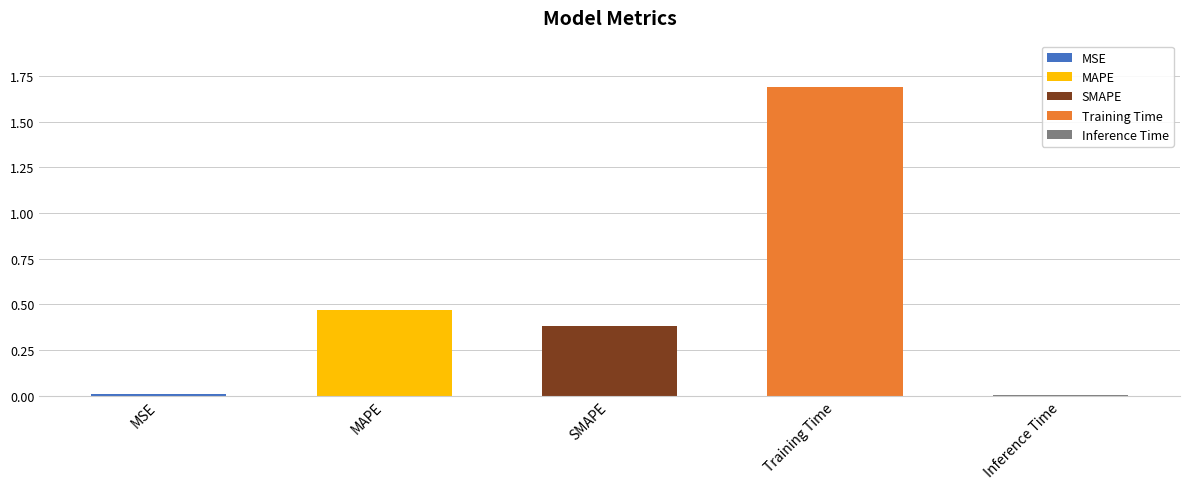

What is the difference between the second highest and minimum values?

0.5